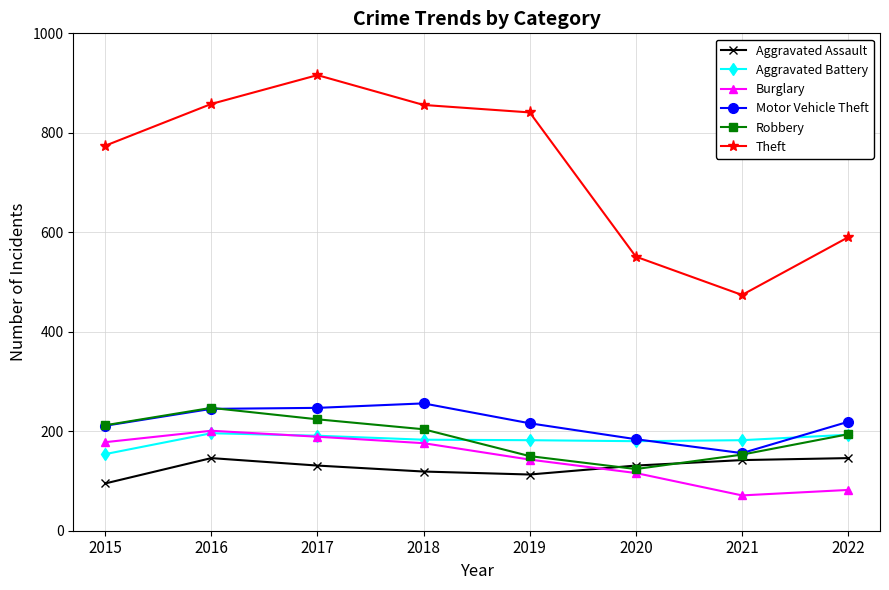

What is the spread (max minus min) of values at 2019?

728